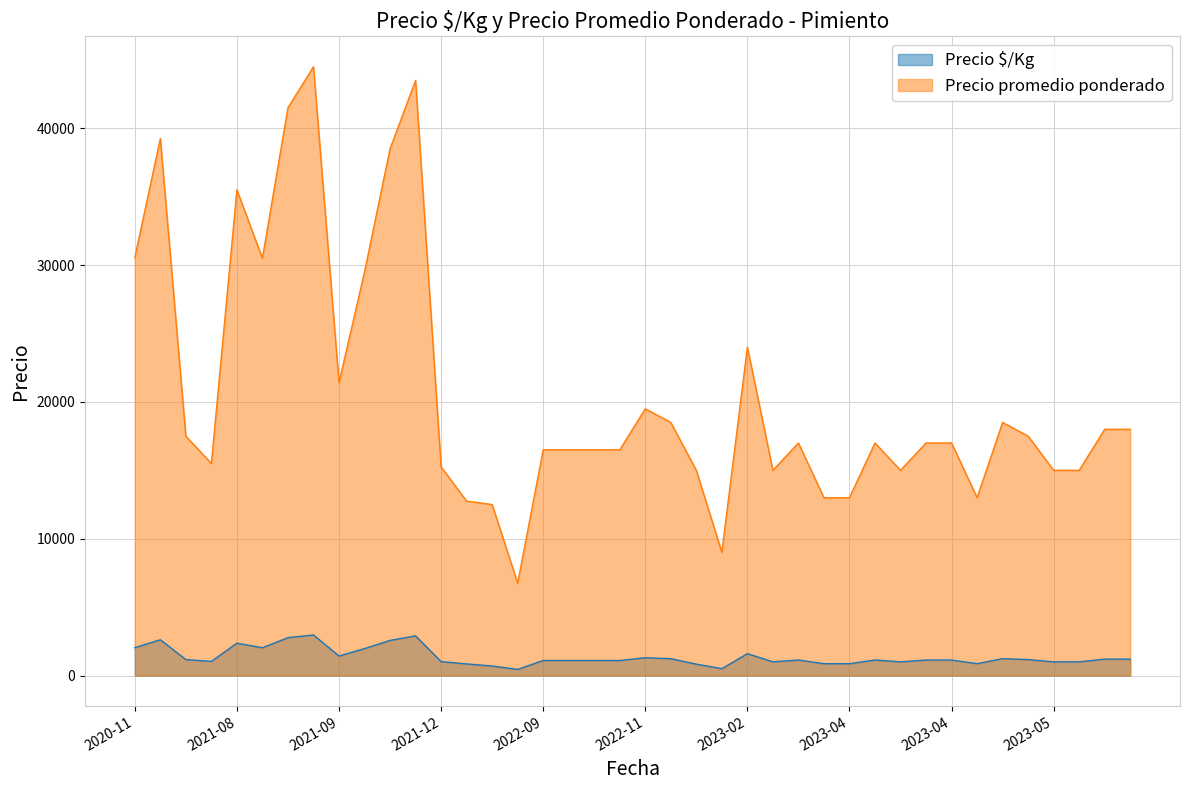

Does the chart display data point markers on the line(s)?

No